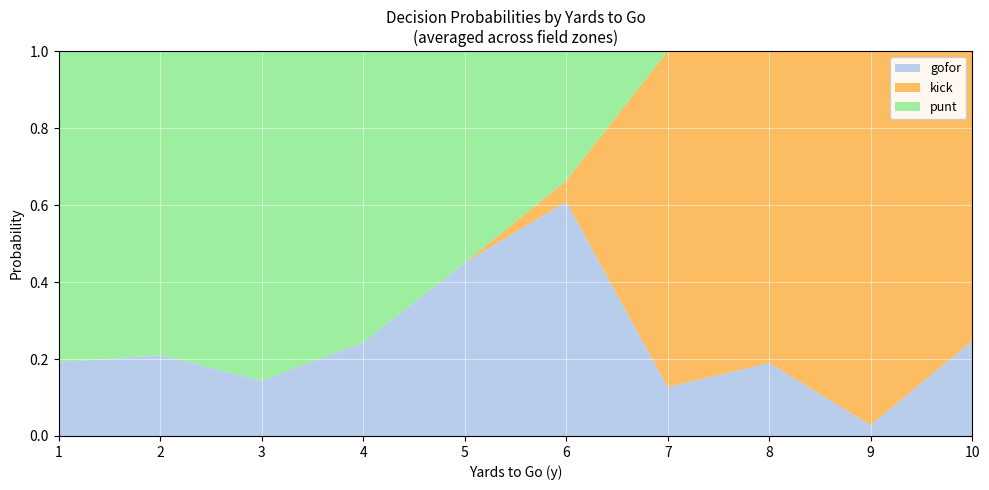

Is it true that gofor equals 0.1 at 6?

False